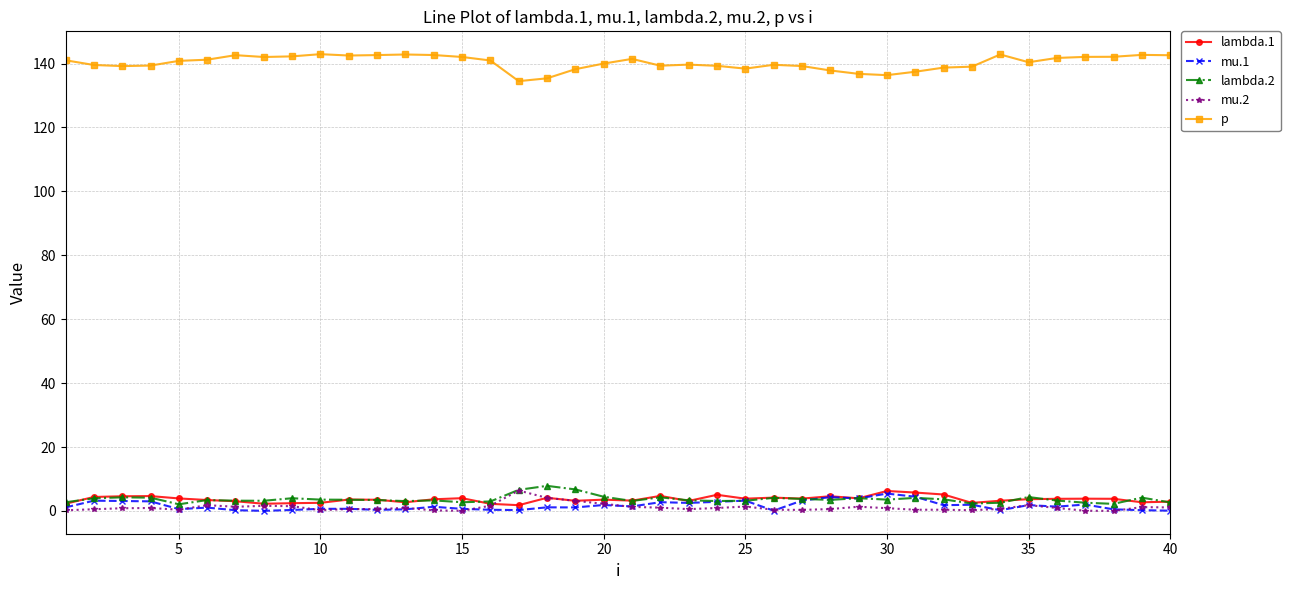

What is the maximum value for mu.2?

6.4